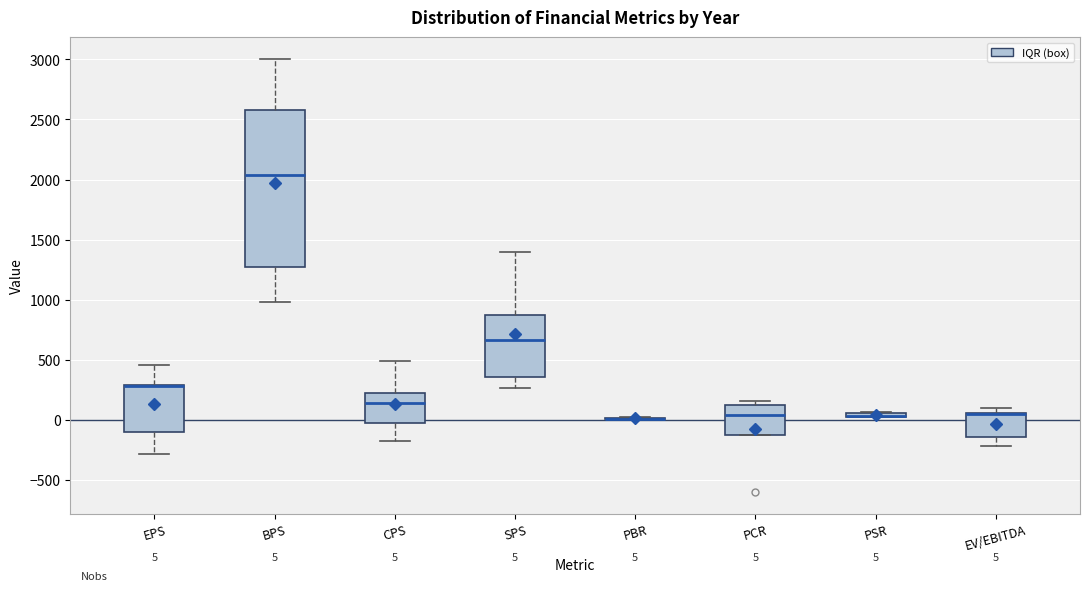

Comparing the boxes themselves (not the whiskers), which one is the tallest?

BPS